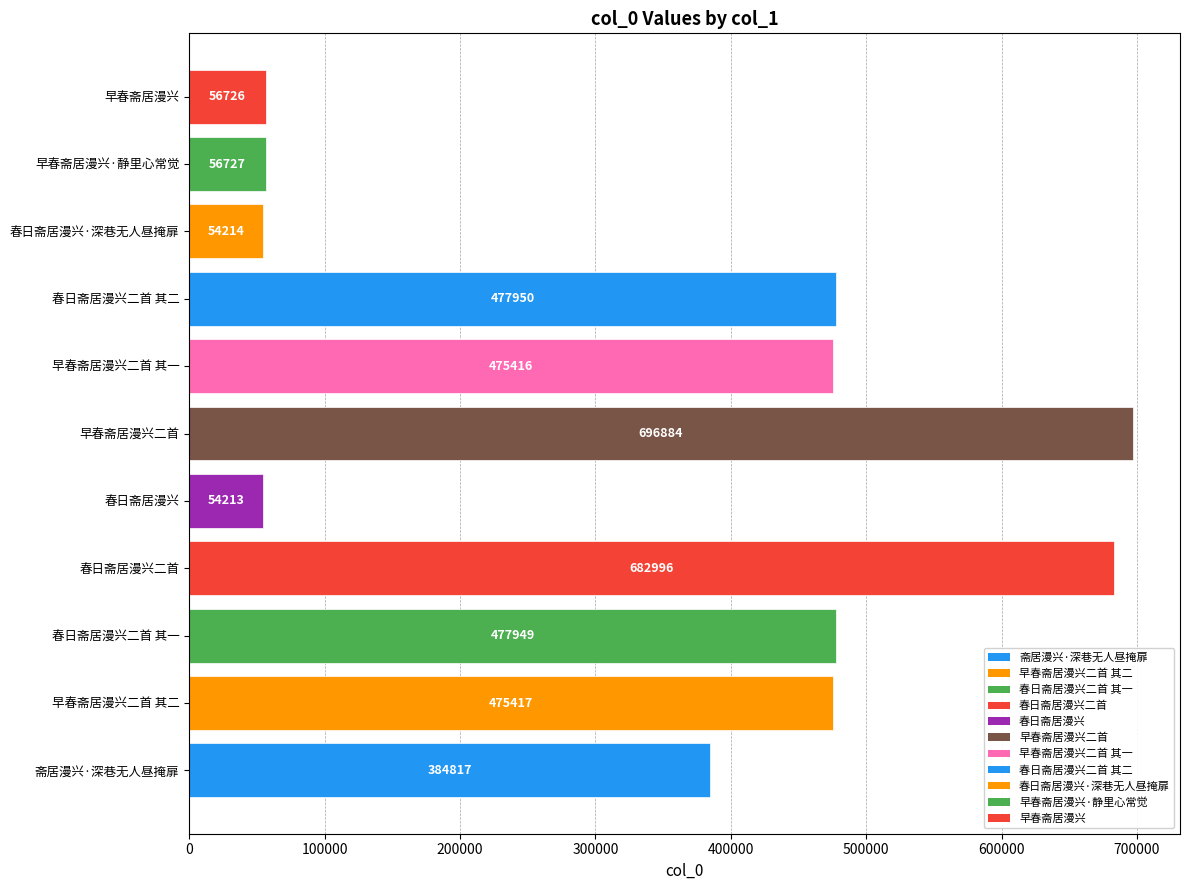

What is the change in value from 春日斋居漫兴二首 to 春日斋居漫兴·深巷无人昼掩扉?

-628782